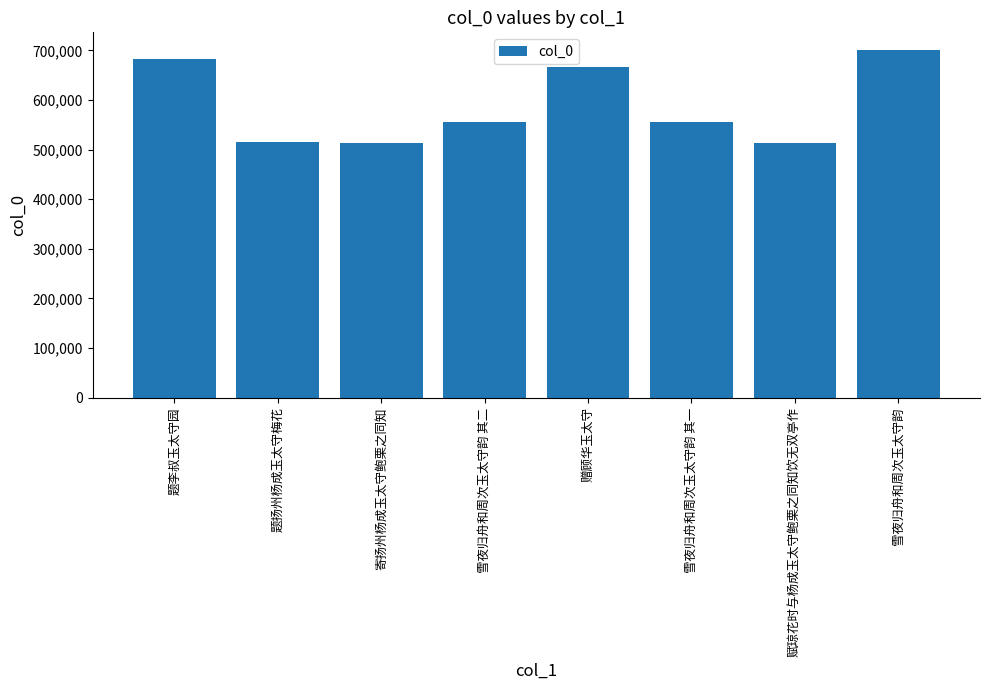

At which label does the data first exceed 555177?

题李叔玉太守园